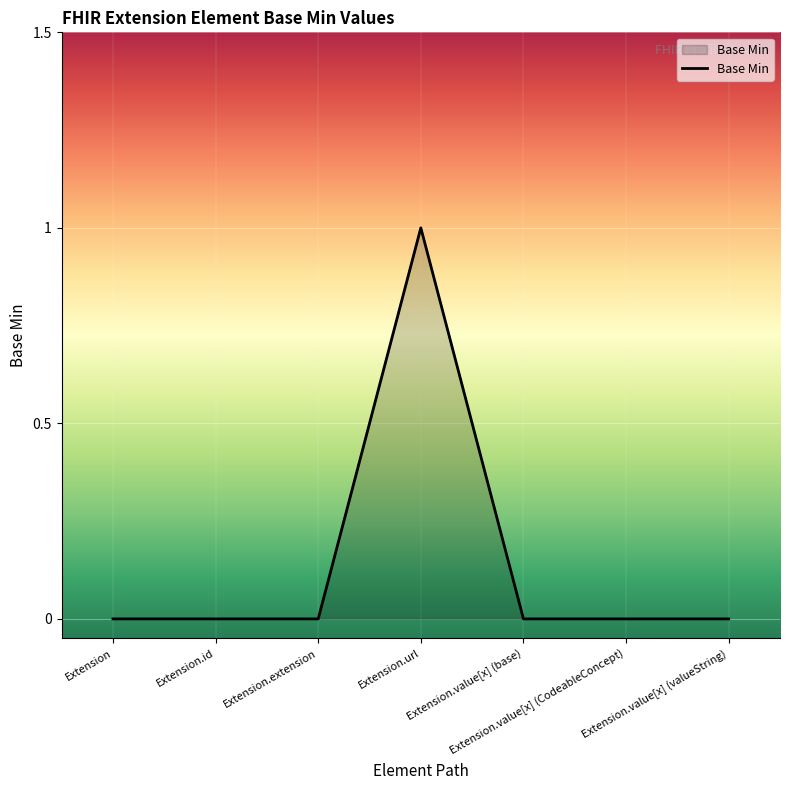

True or false: the data shows 0 at Extension.value[x] (valueString).

True